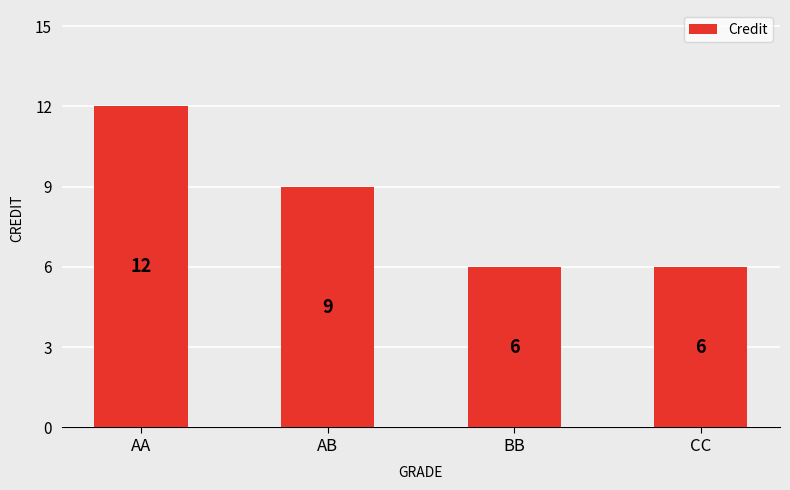

Is it true that the value at CC is 6?

True